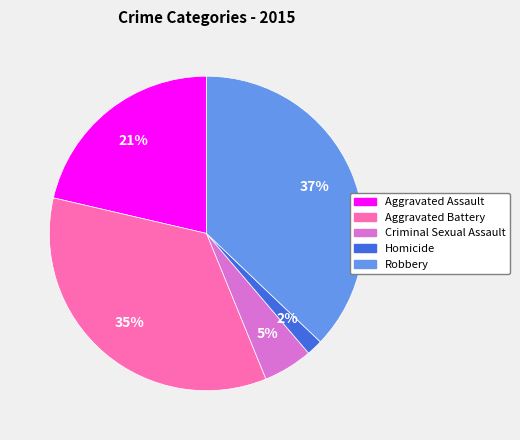

How many slices are in this pie chart?

5